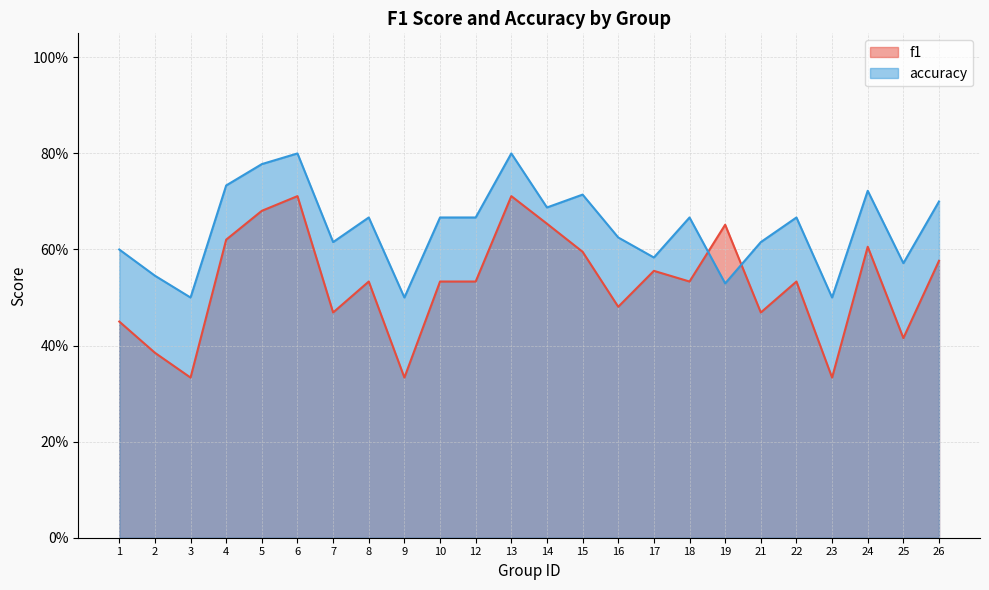

How many times do f1 and accuracy cross each other?

2